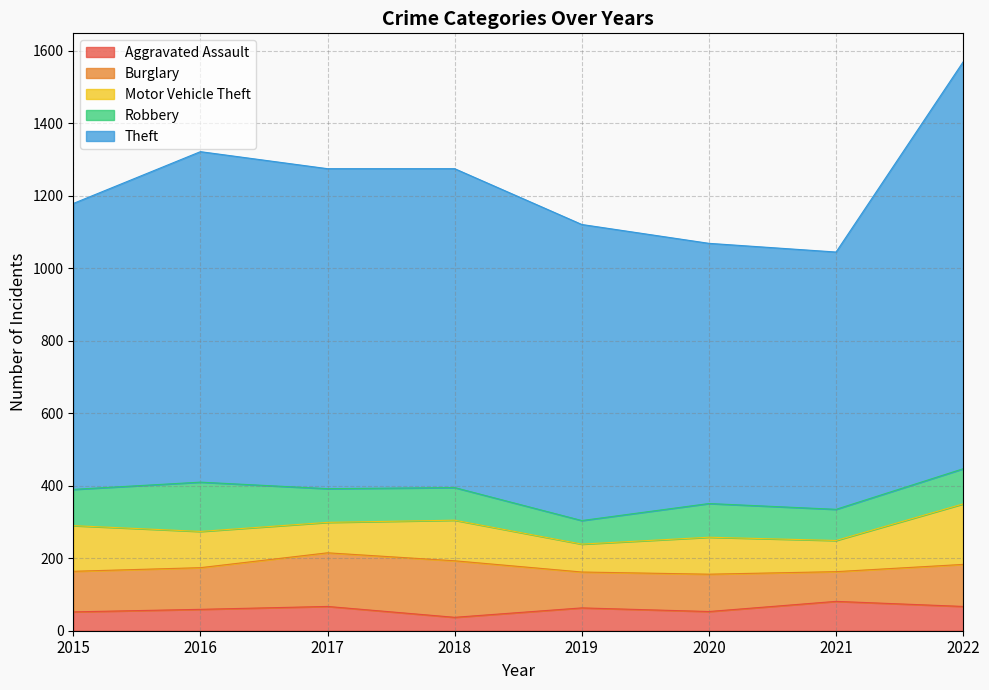

Where is Robbery nearest to the value 100?

2015